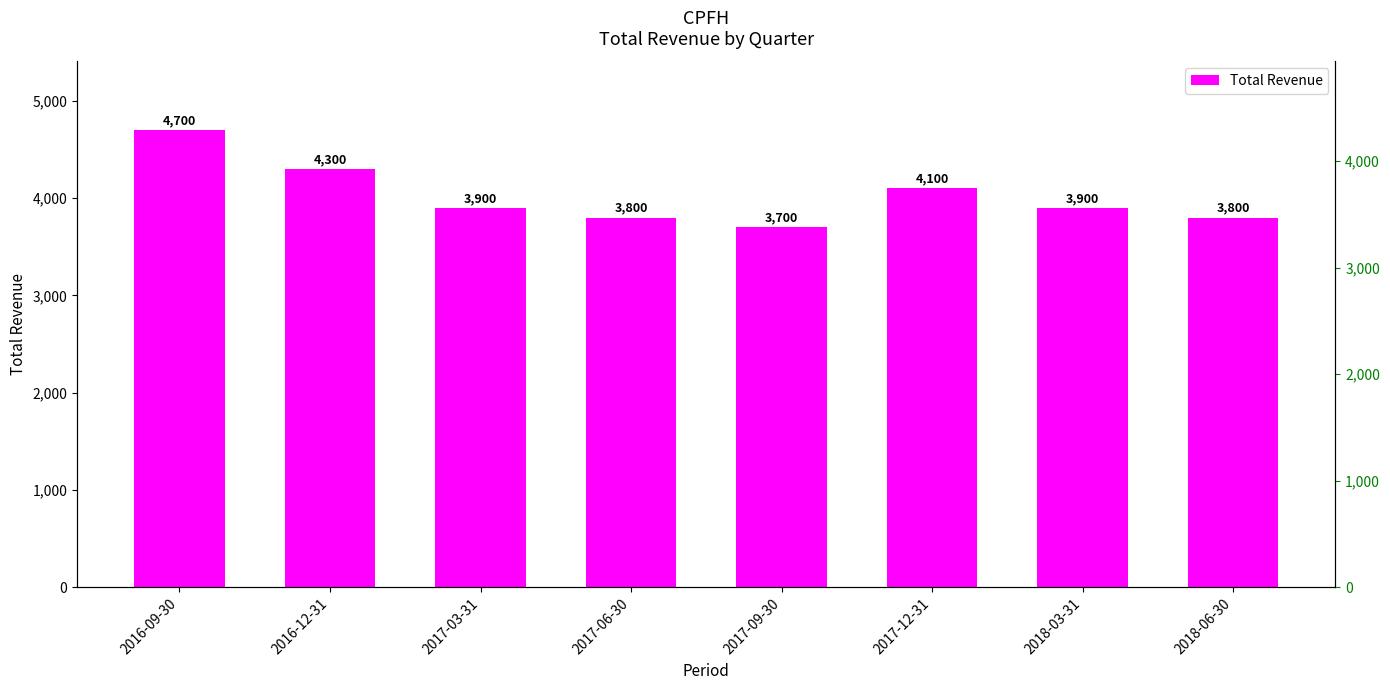

Count the values in the range 3800 to 4300.

6